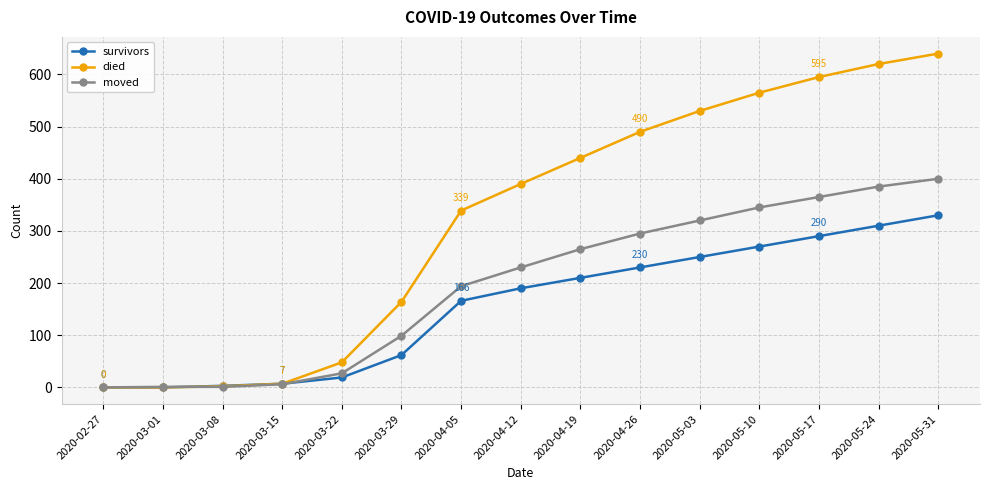

How many lines are shown in the chart?

3